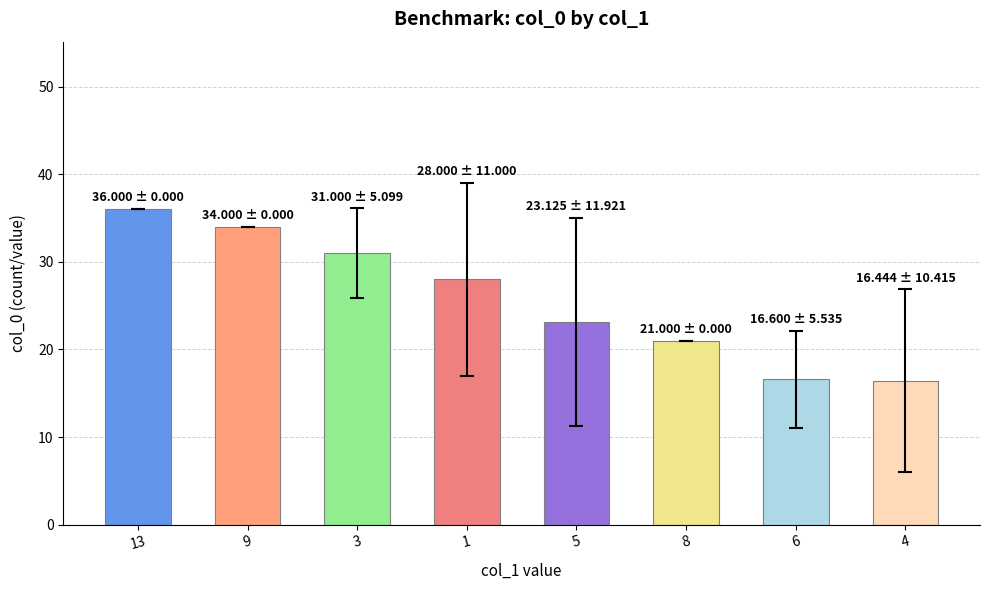

What is the minimum value shown in the chart?

16.4